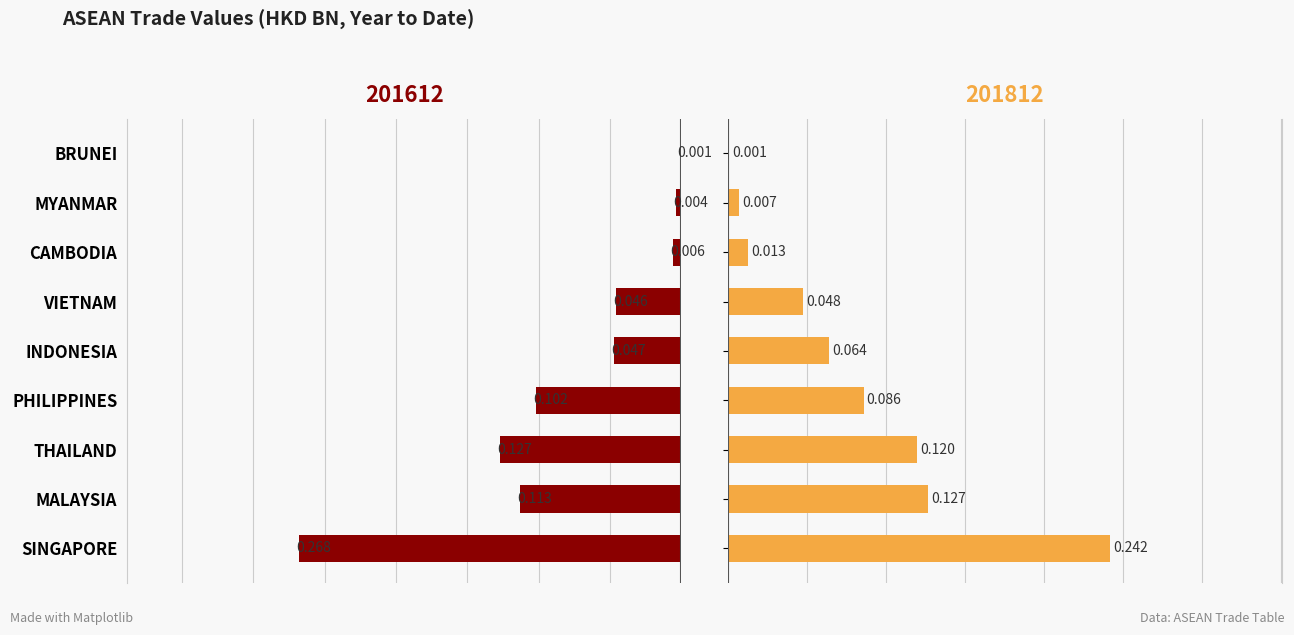

Is it true that 201612 equals 0.2 at THAILAND?

False